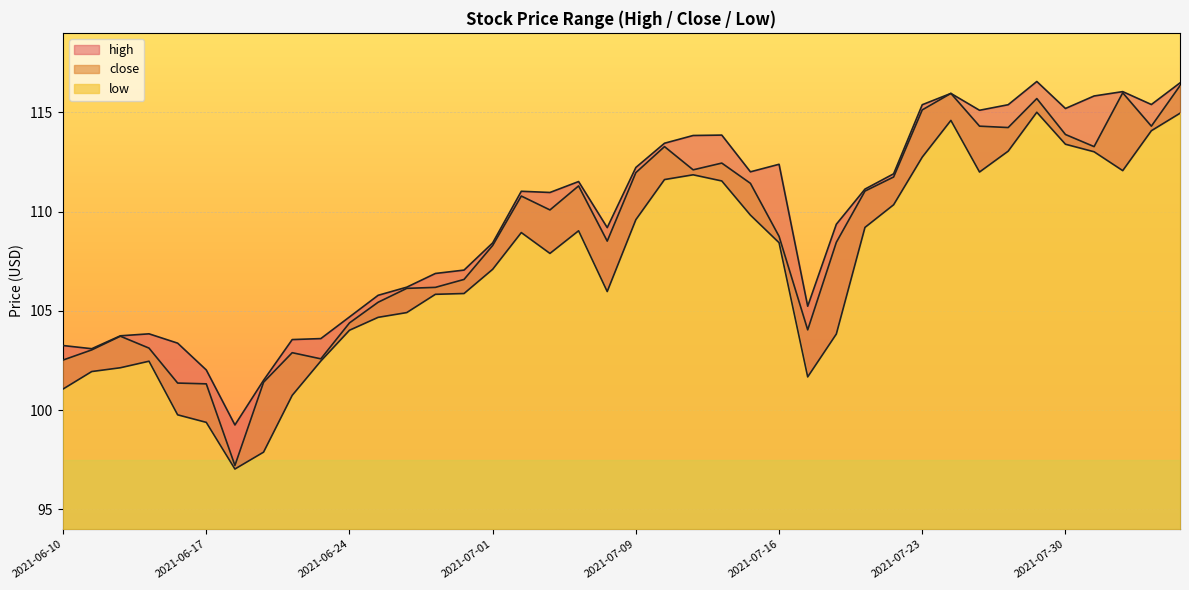

Does the chart display data point markers on the line(s)?

No